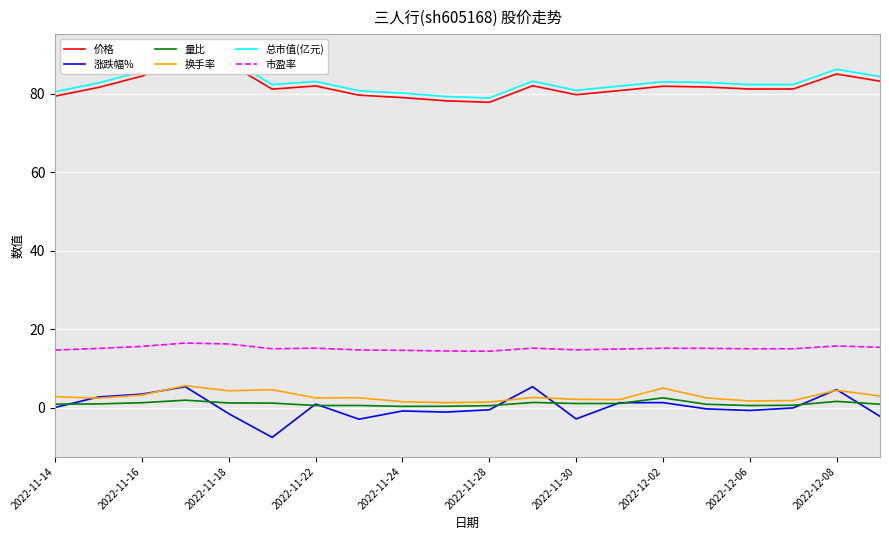

What are all the series names shown in the legend?

价格, 涨跌幅%, 量比, 换手率, 总市值(亿元), 市盈率